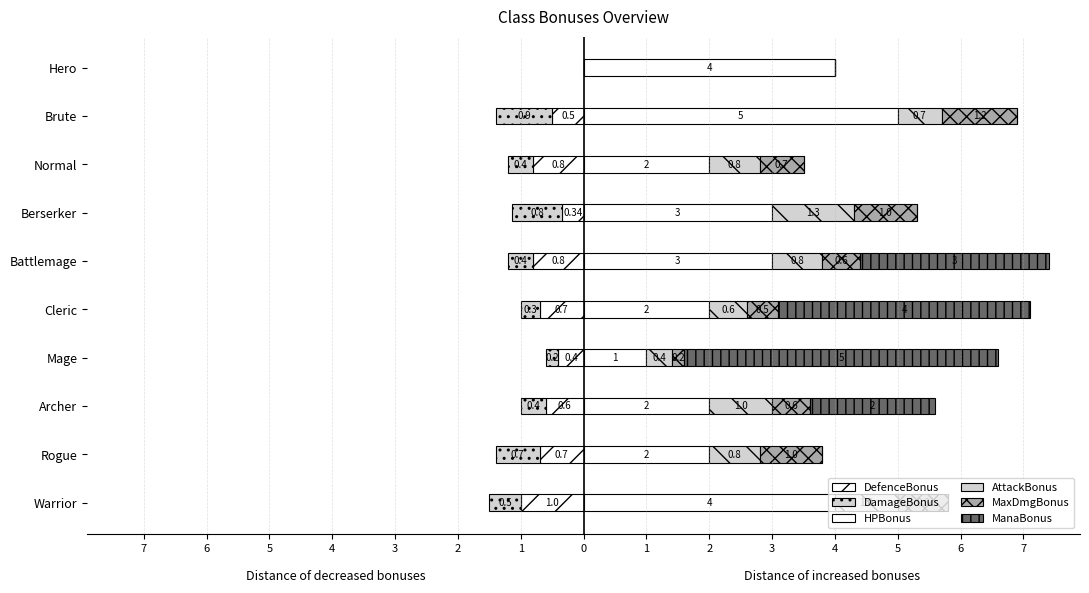

What value does the AttackBonus series have at Battlemage?

0.8